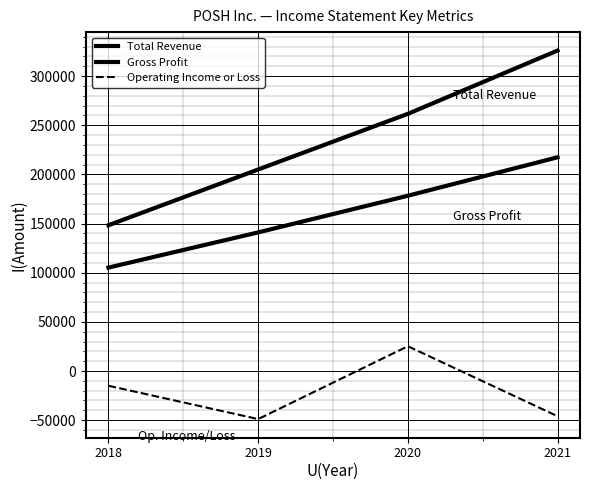

Between 2020 and 2021, which is larger?

2021